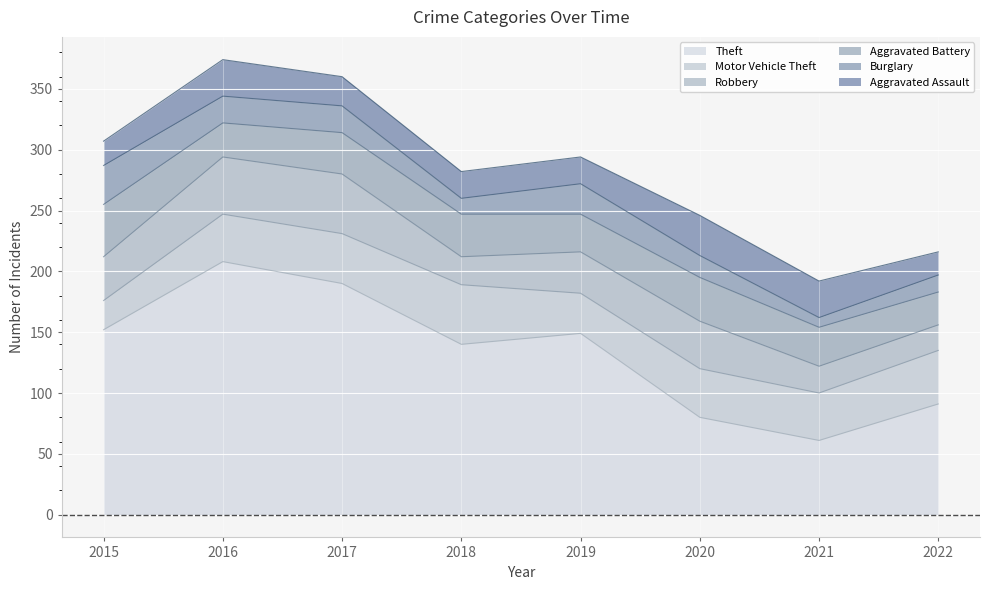

What is the spread (max minus min) of values at 2019?

127